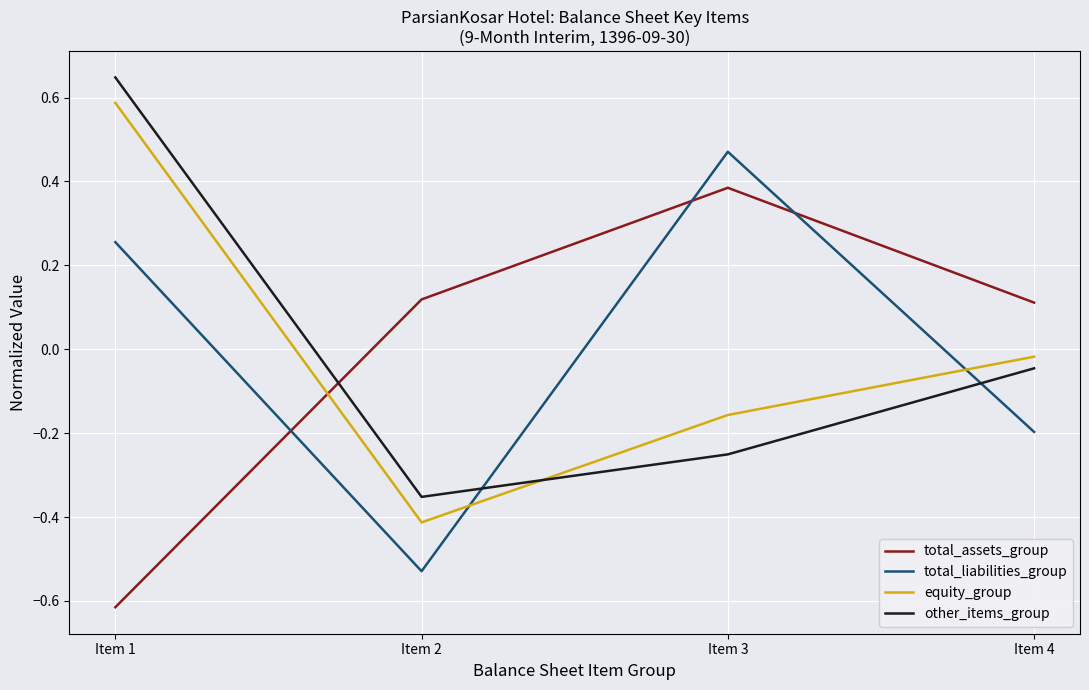

Which category has the highest value across all series?

Item 1